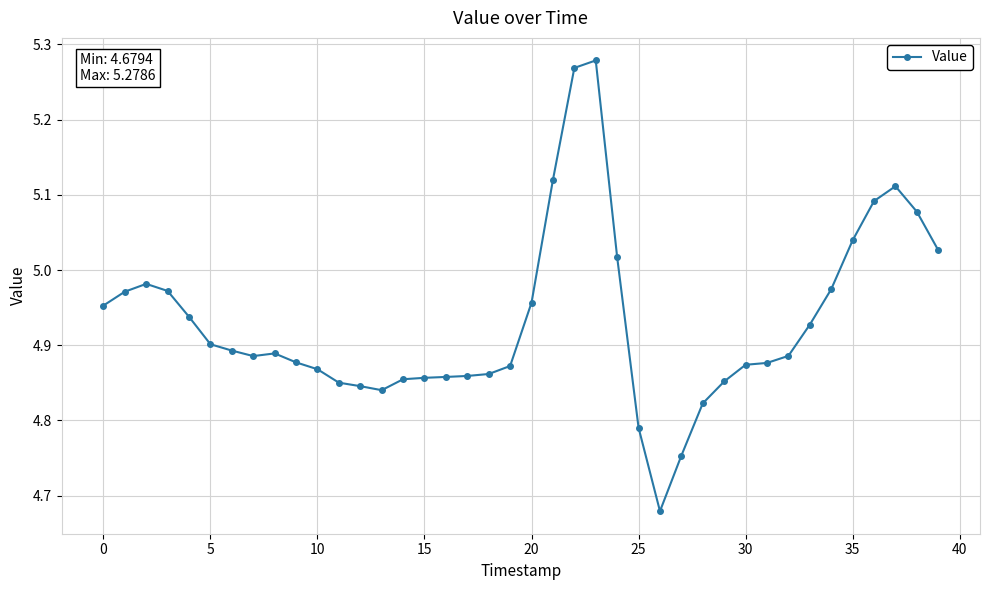

Does the chart have visible grid lines?

Yes